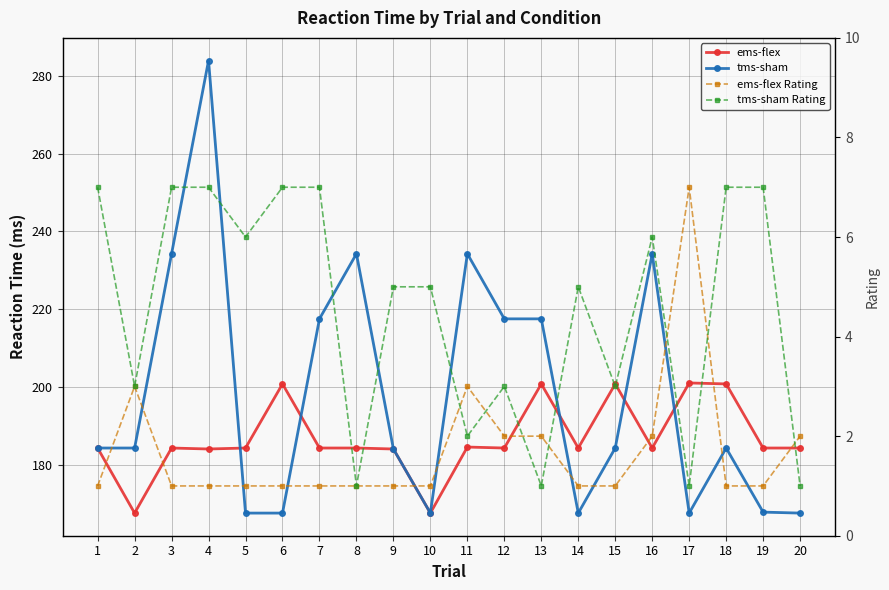

The ems-flex Rating series shows 2.8 at 12. True or false?

False